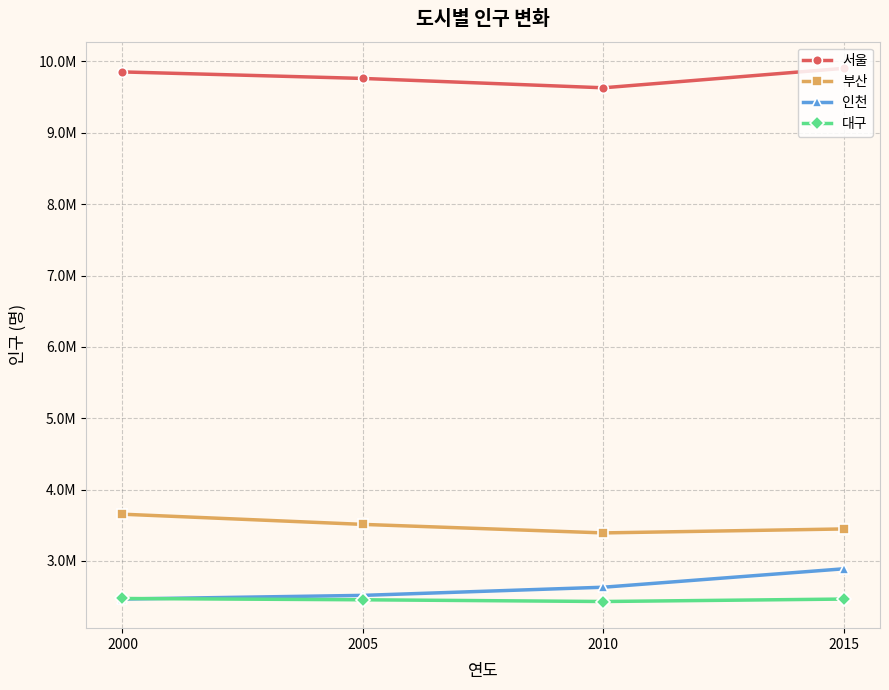

Between 2005 and 2015, which is larger?

2015